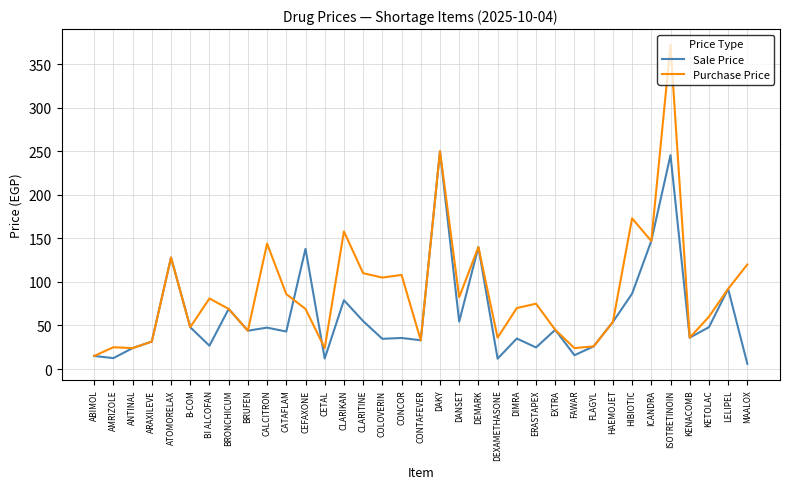

Which series ends up on top after the final intersection of Sale Price and Purchase Price?

Purchase Price